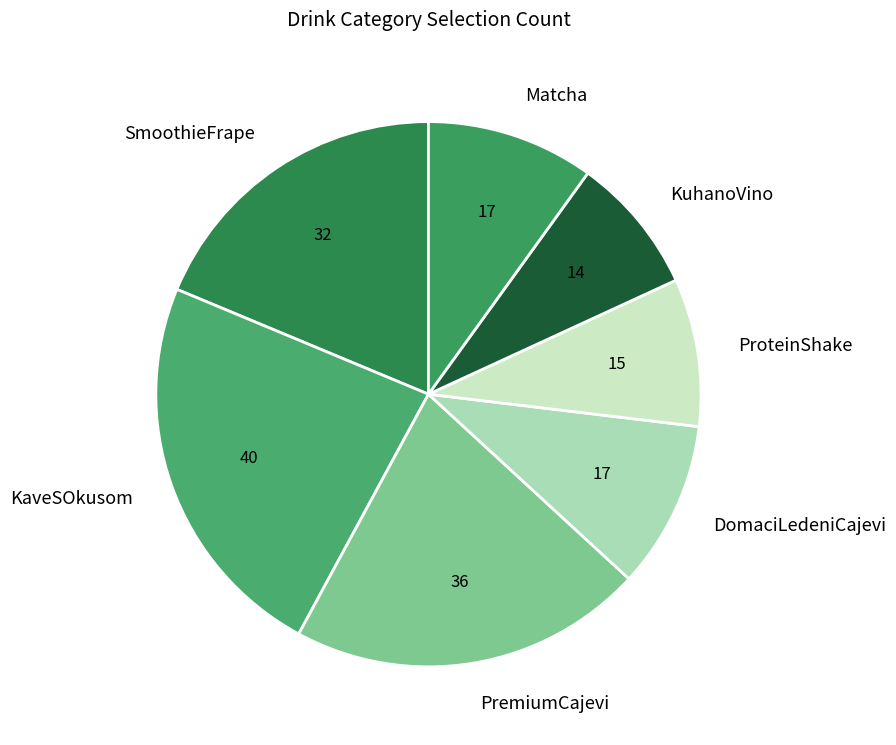

Which slice is the largest?

KaveSOkusom